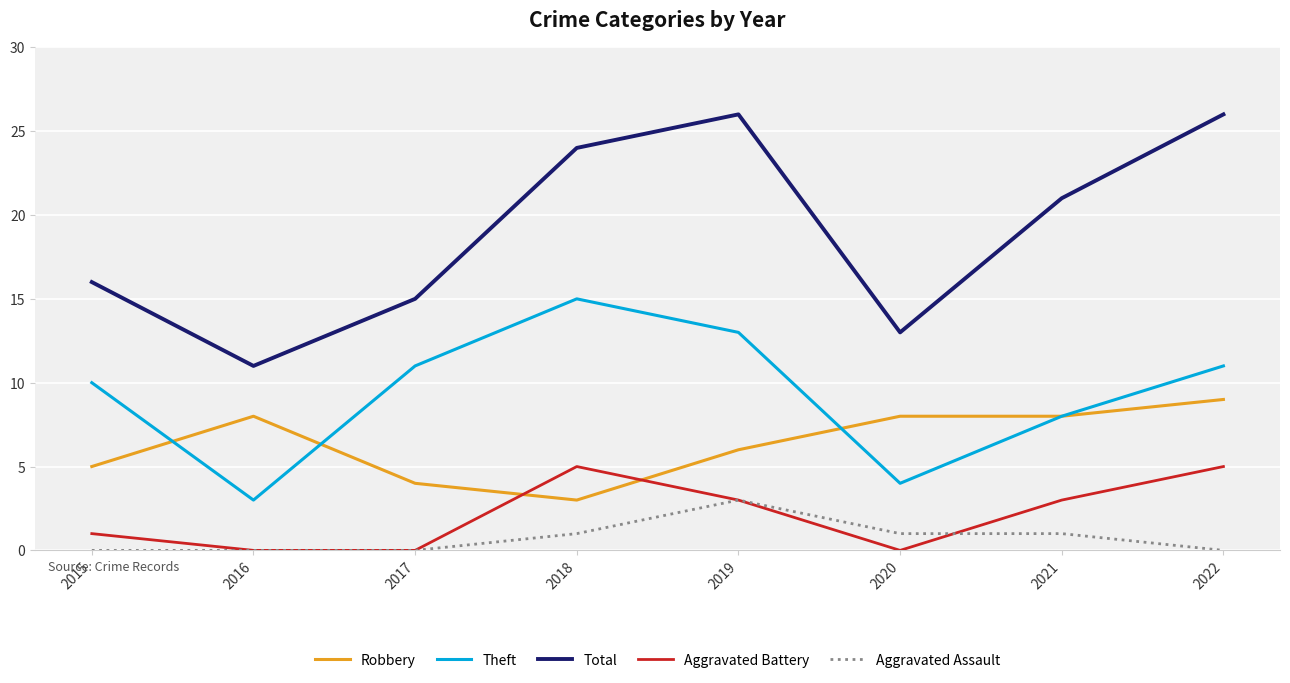

Does the chart have visible grid lines?

Yes